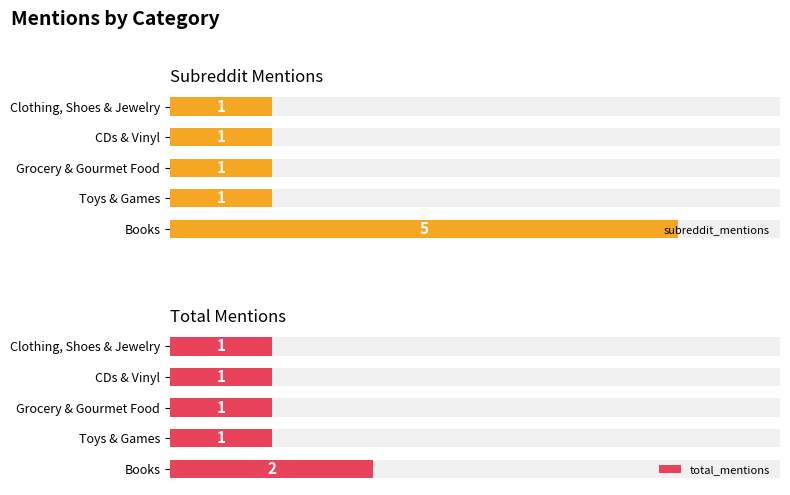

At how many categories does at least one series exceed 4?

1